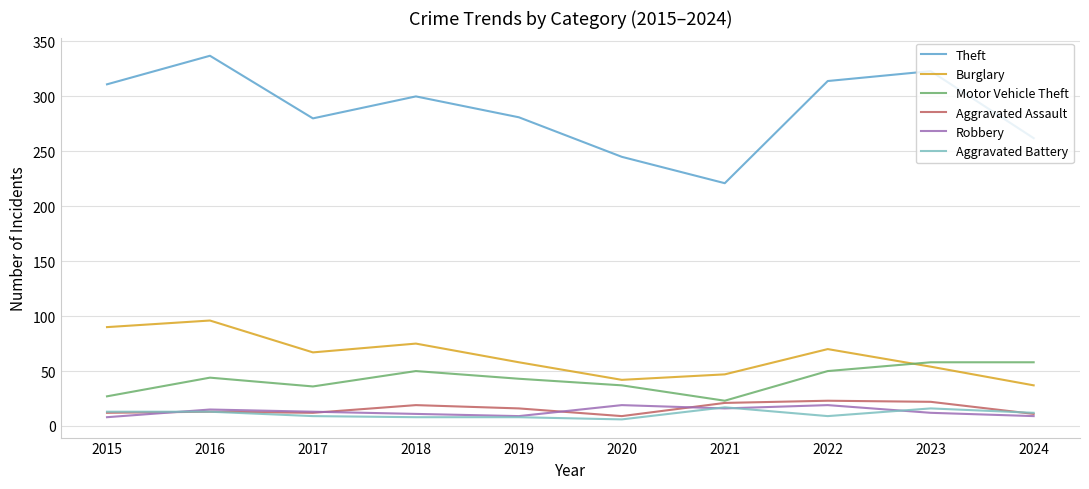

True or false: Aggravated Battery and Theft cross at least once.

False